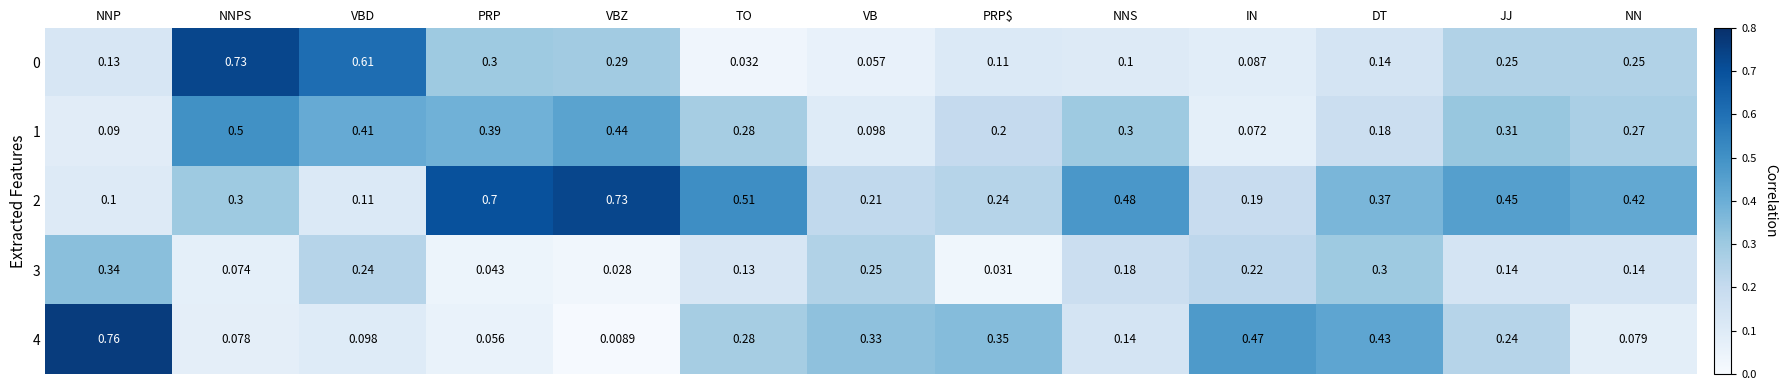

List the labels in order of 2 value, largest first.

VBZ, PRP, TO, NNS, JJ, NN, DT, NNPS, PRP$, VB, IN, VBD, NNP